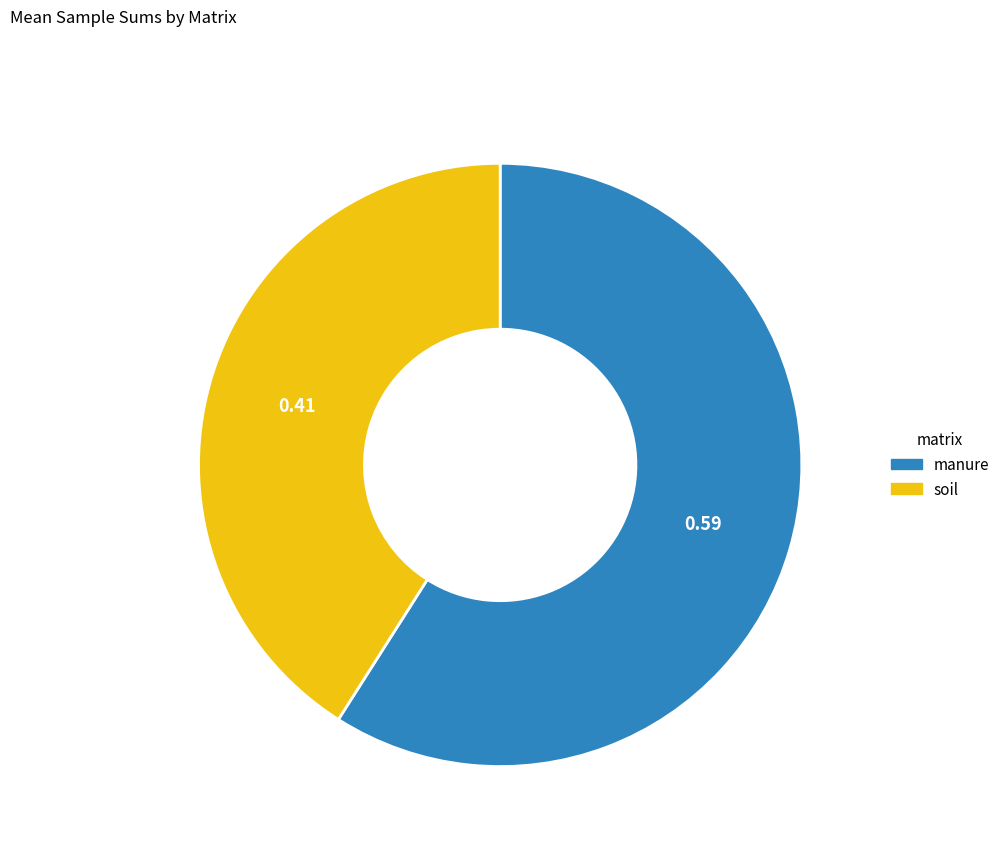

Between soil and manure, which is larger?

manure